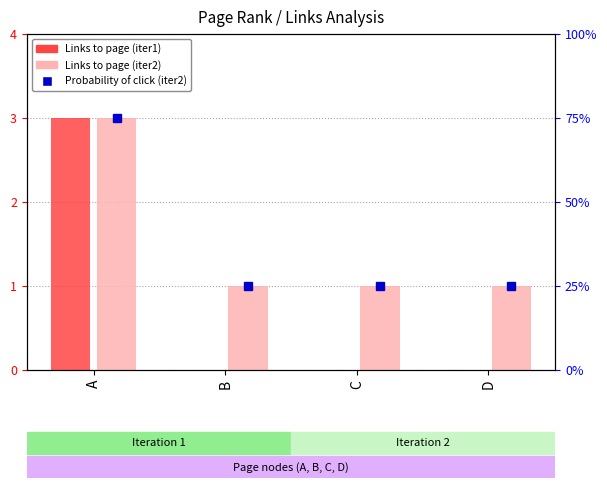

Between B and D, which series saw the biggest shift?

Links to the page from other pages (iter1)